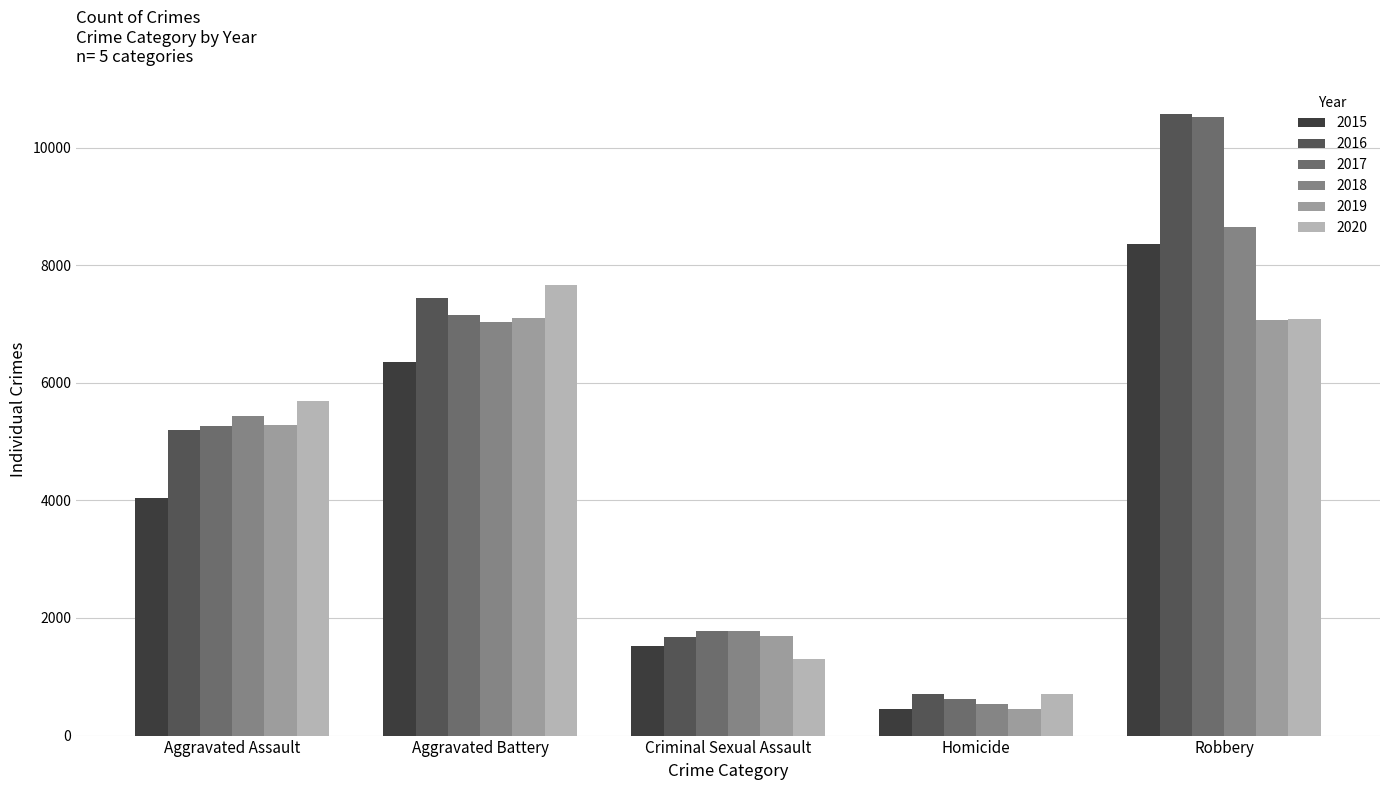

What is the sum of all 2015 values?

20724